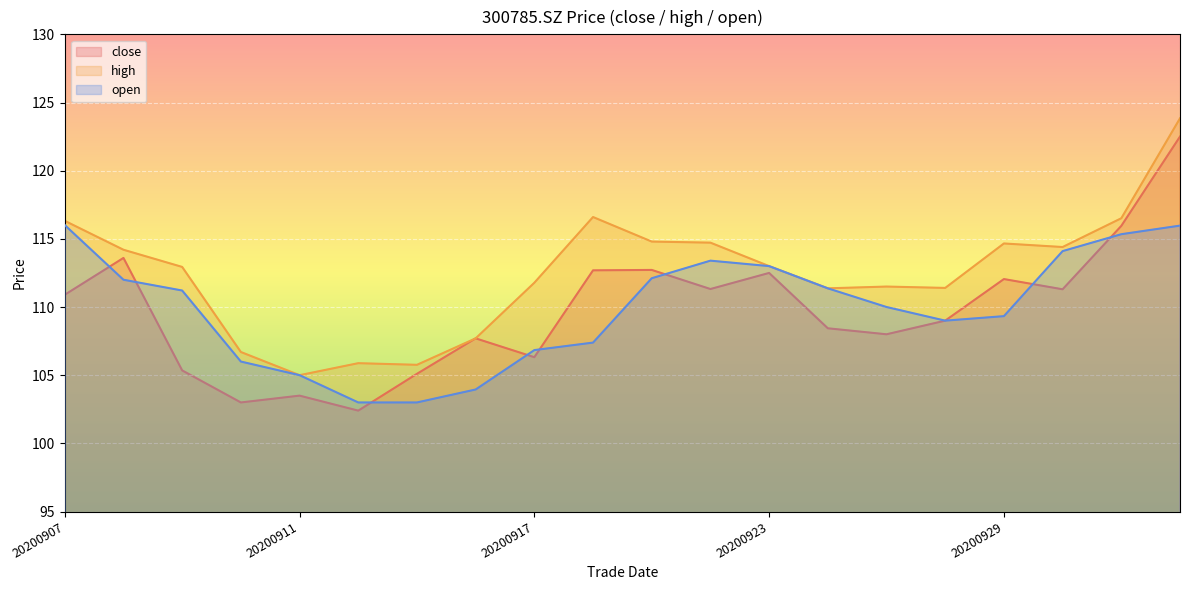

How many lines are shown in the chart?

3